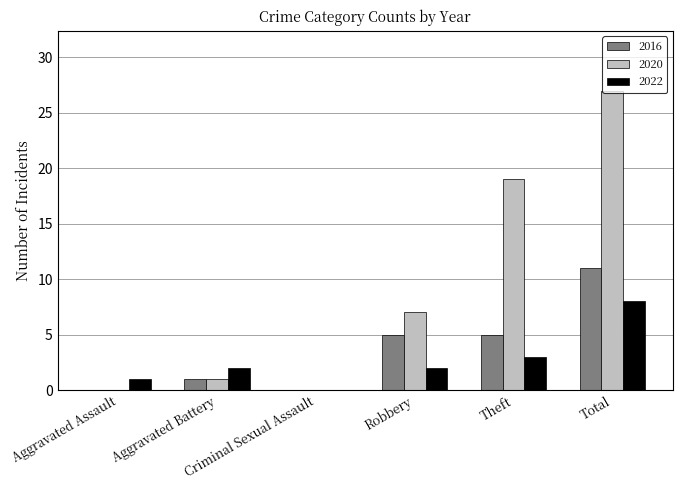

What is the sum of all 2016 values?

22